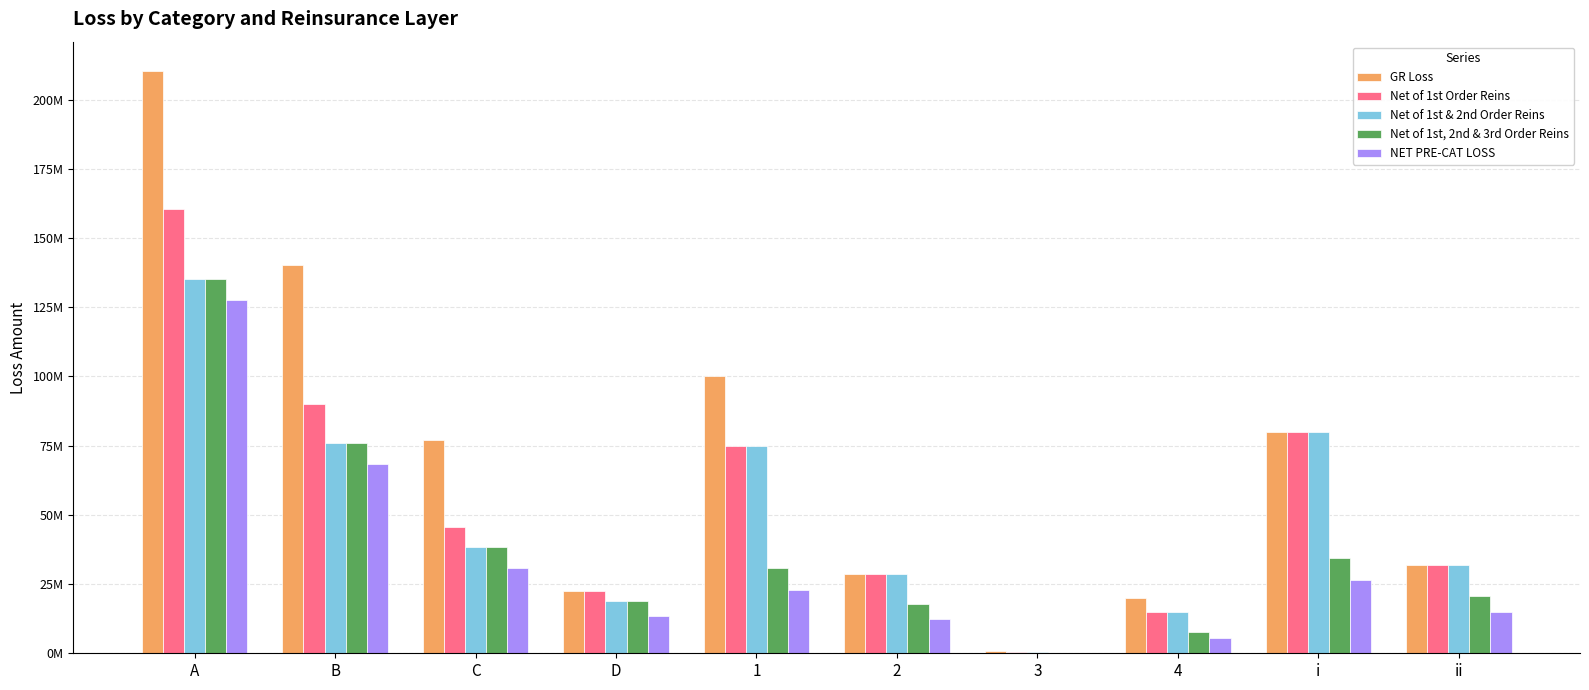

Reading left to right, extract all data points from this chart.

GR Loss: A=210427461.1	B=140129533.7	C=77059585.5	D=22383419.7	1=100000000.0	2=28500000.0	3=750000.2	4=20000000.0	i=80000000.0	ii=32000000.0
Net of 1st Order Reins: A=160427461.1	B=90129533.7	C=45648474.5	D=22383419.7	1=75000000.0	2=28500000.0	3=575000.2	4=15000000.0	i=80000000.0	ii=32000000.0
Net of 1st & 2nd Order Reins: A=135249643.2	B=75984418.0	C=38484308.4	D=18870519.4	1=75000000.0	2=28500000.0	3=575000.2	4=15000000.0	i=80000000.0	ii=32000000.0
Net of 1st, 2nd & 3rd Order Reins: A=135249643.2	B=75984418.0	C=38484308.4	D=18870519.4	1=30665930.5	2=17645441.6	3=235105.6	4=7710130.3	i=34244243.2	ii=20574149.0
NET PRE-CAT LOSS: A=127569157.7	B=68303932.5	C=30803822.9	D=13462556.1	1=22985445.0	2=12557693.2	3=235105.6	4=5424986.4	i=26563757.8	ii=14757432.1